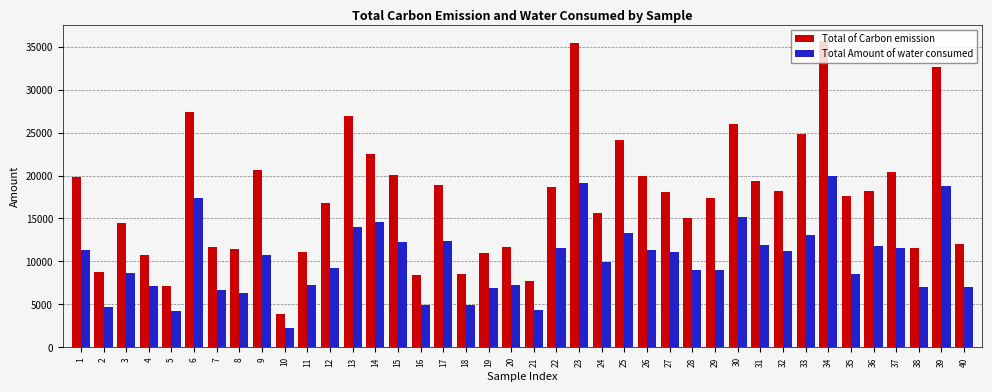

At which category is the sum across all series the highest?

34